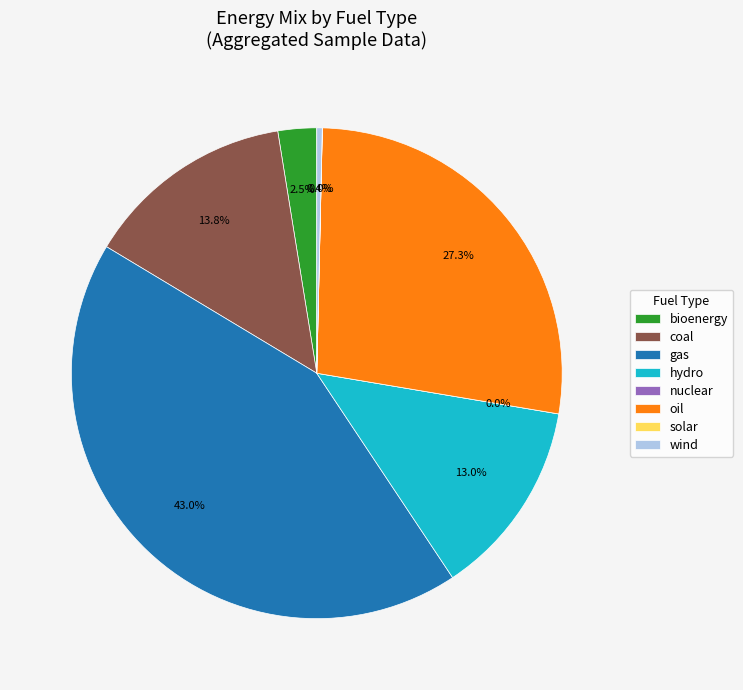

The solar slice represents 0% of the pie. True or false?

True